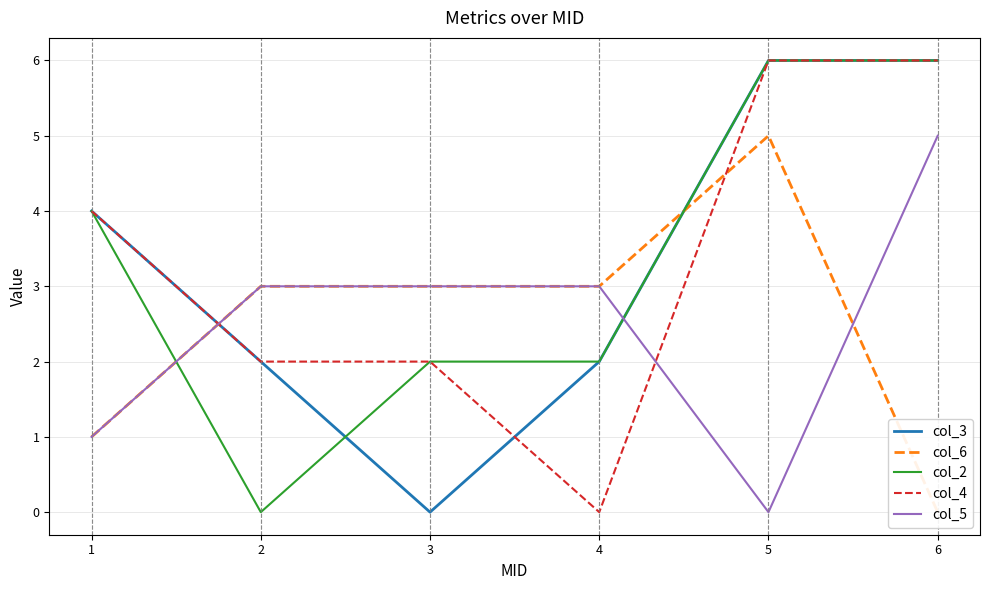

Is the value of col_4 at 4 greater than the value of col_5 at 1?

No